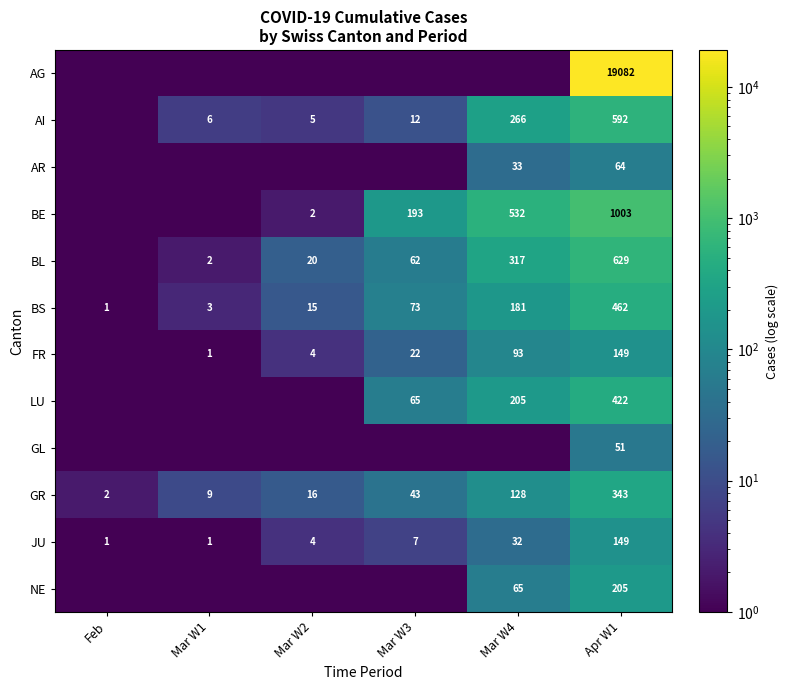

Which category has the lowest value across all series?

Feb